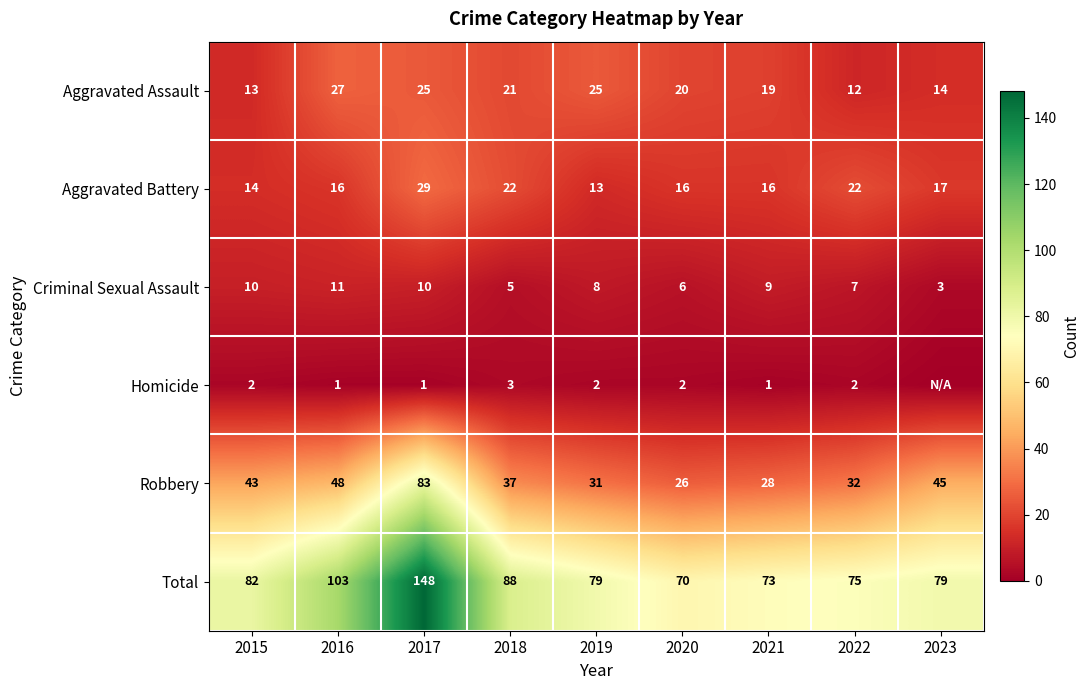

How many values in the Criminal Sexual Assault series are below 8?

4